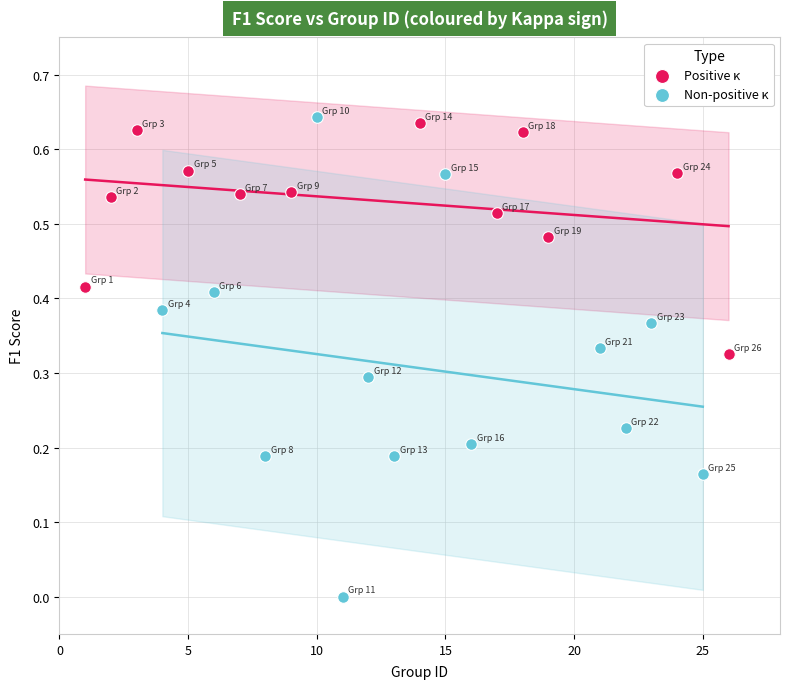

Which series has the largest Y range (max minus min)?

Non-positive κ